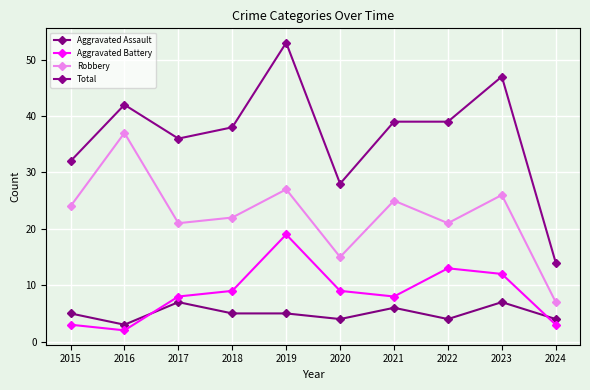

What is the greatest value displayed?

53